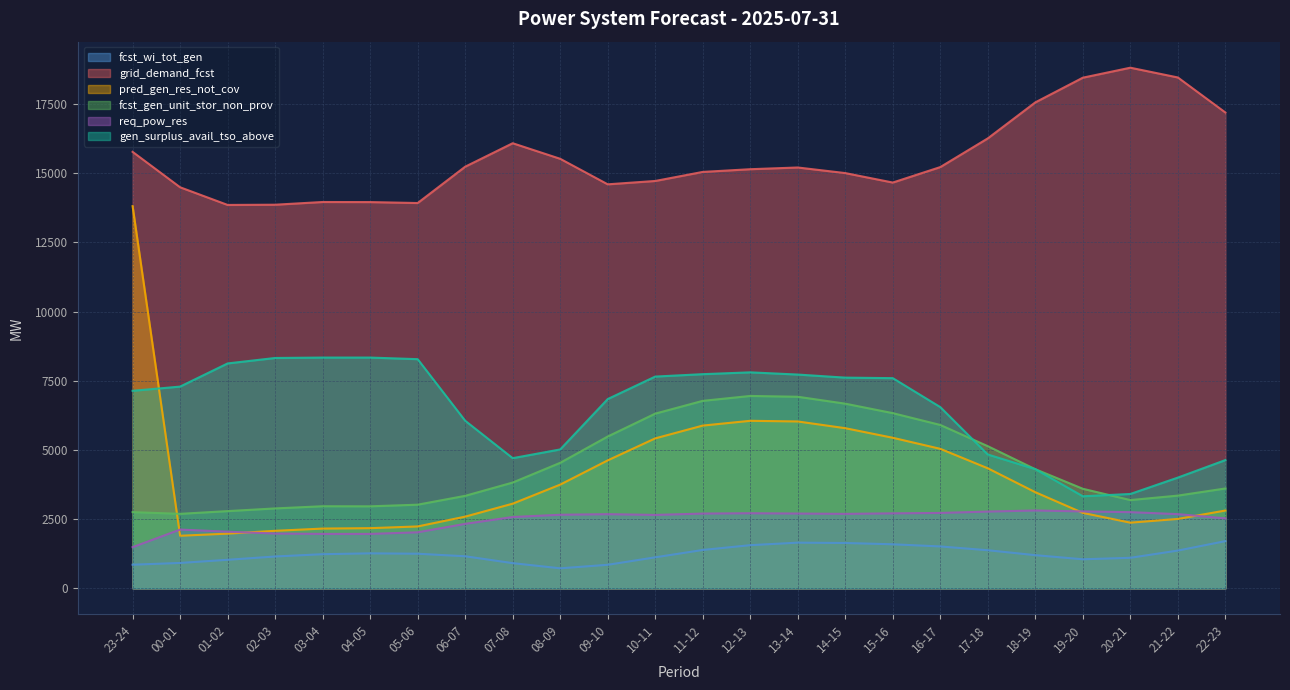

True or false: grid_demand_fcst has more than 2 interior local peaks.

True